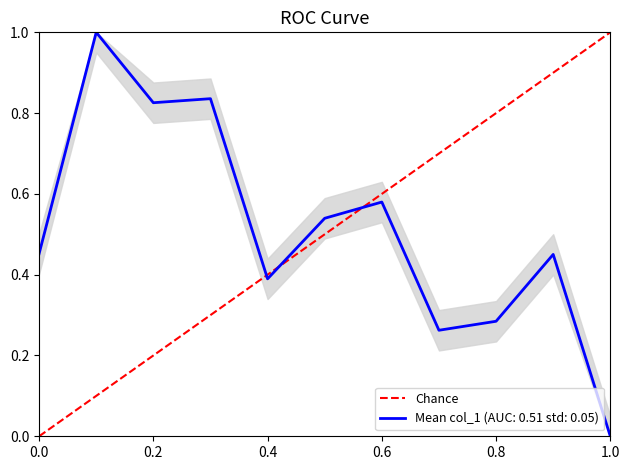

Does the chart have visible grid lines?

No